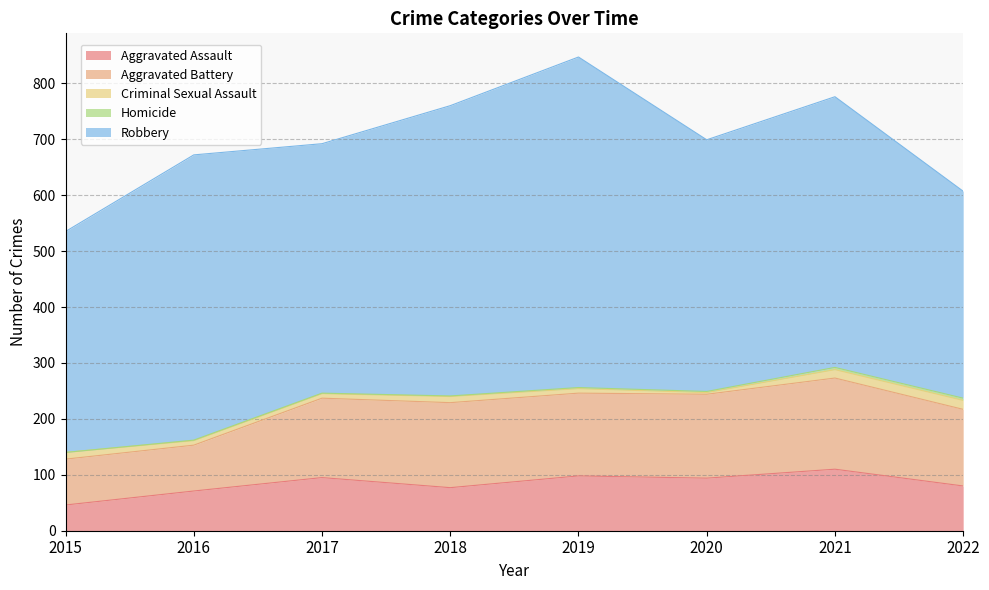

What is the difference between the Aggravated Battery values at 2017 and 2016?

60